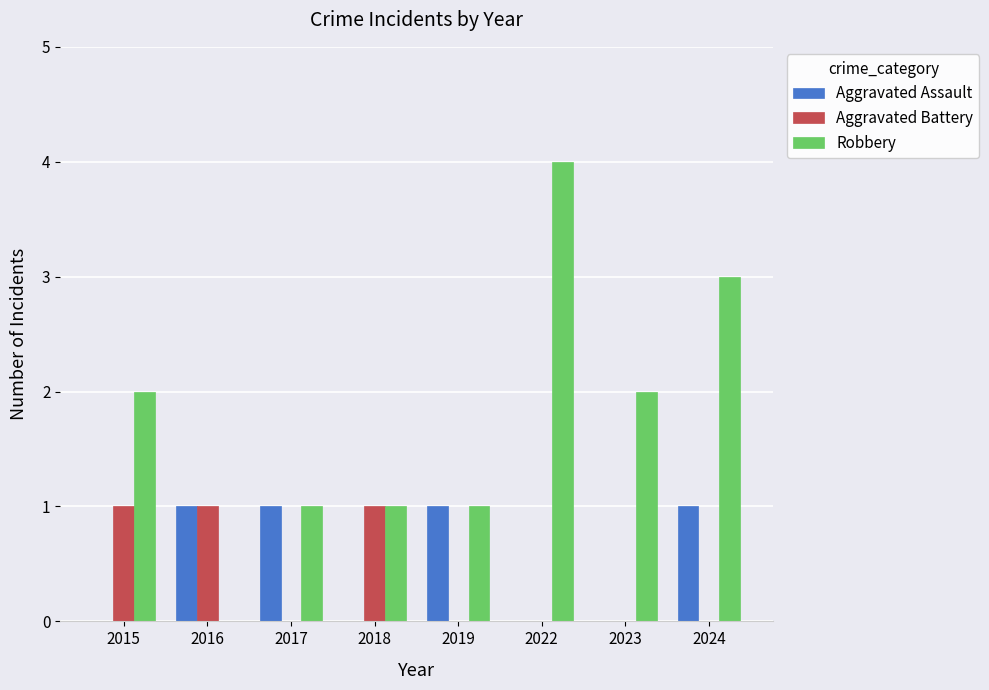

Which series has the largest total across all categories?

Robbery